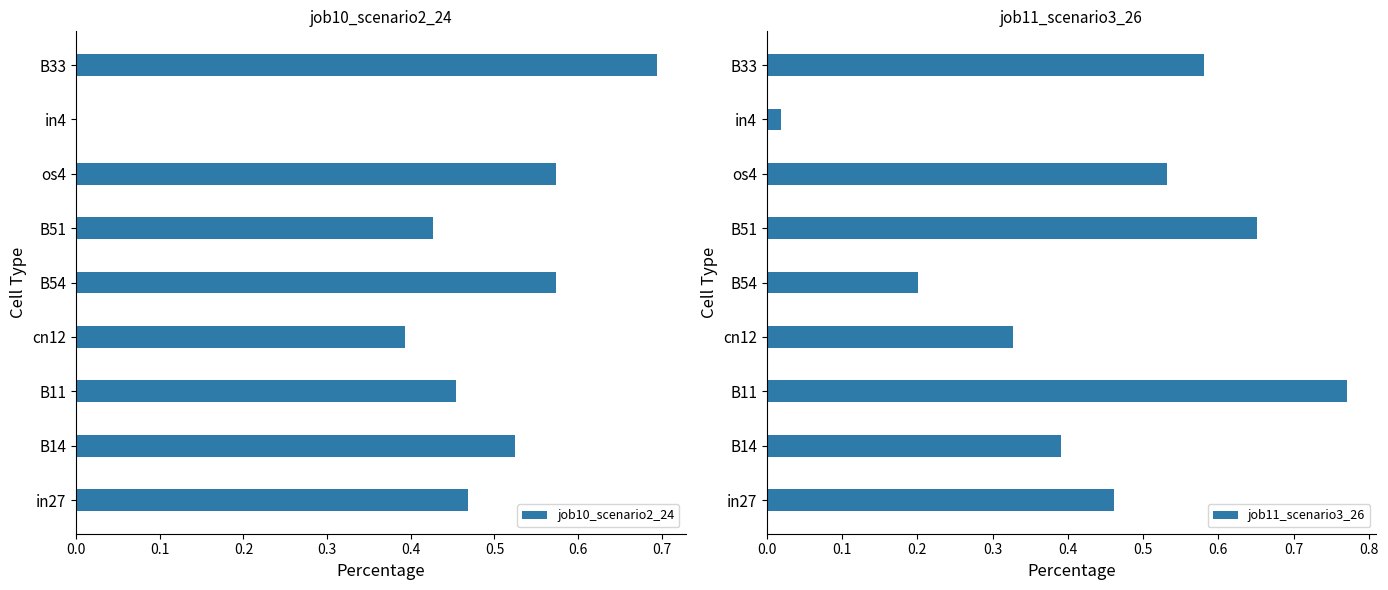

The value of job10_scenario2_24 at B33 is 0.7. True or false?

True